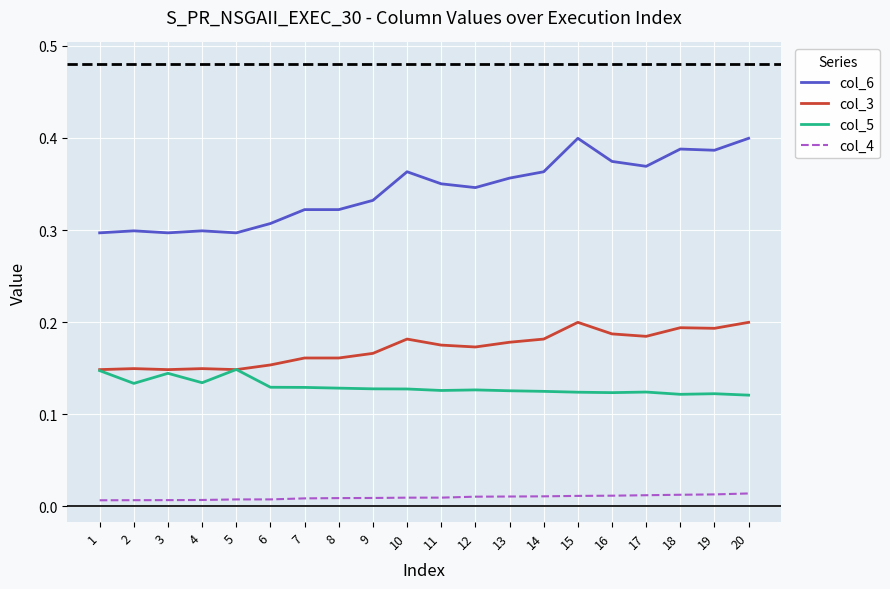

The col_6 series shows 0.4 at 18. True or false?

True